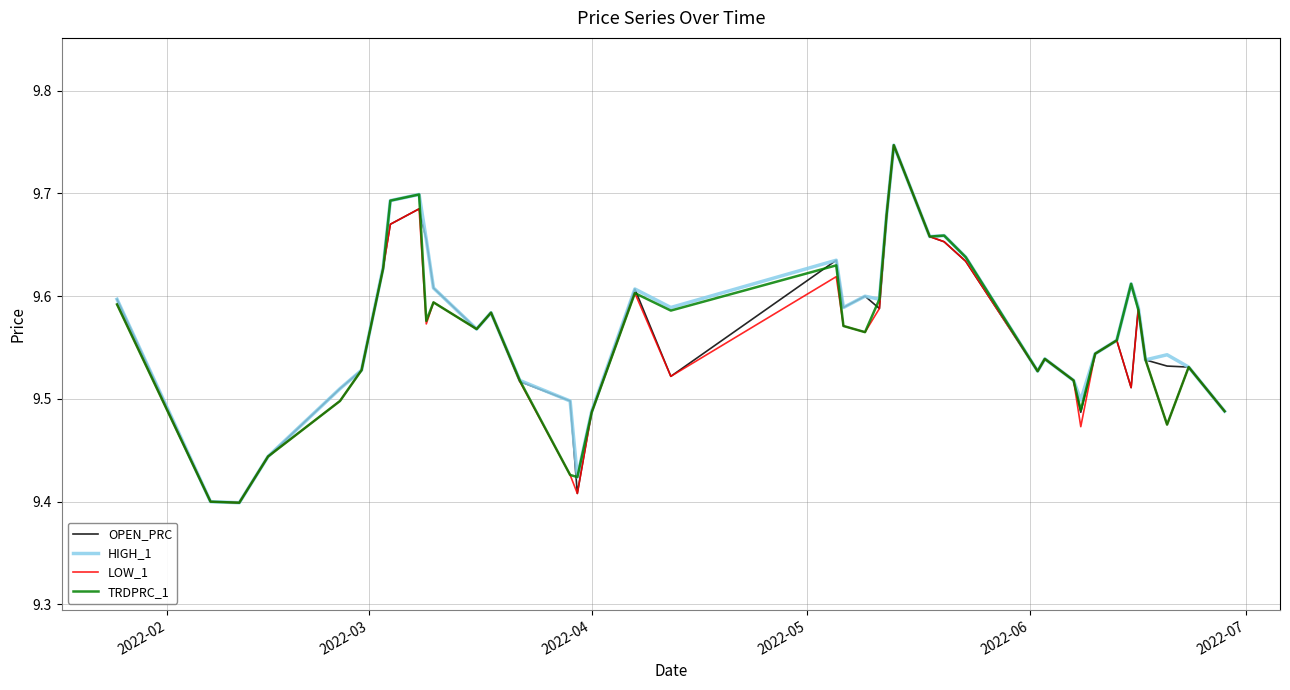

How many lines are shown in the chart?

4